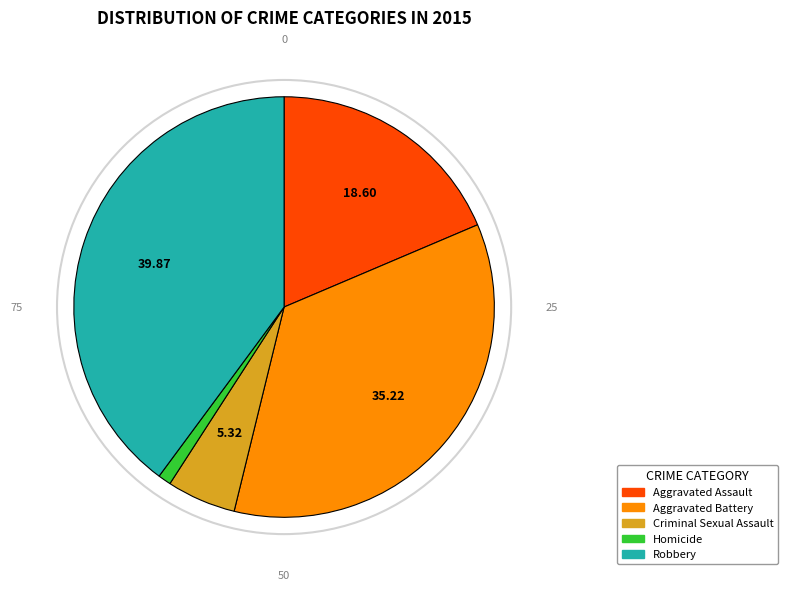

What is the ratio of the value at Robbery to the value at Criminal Sexual Assault?

7.5